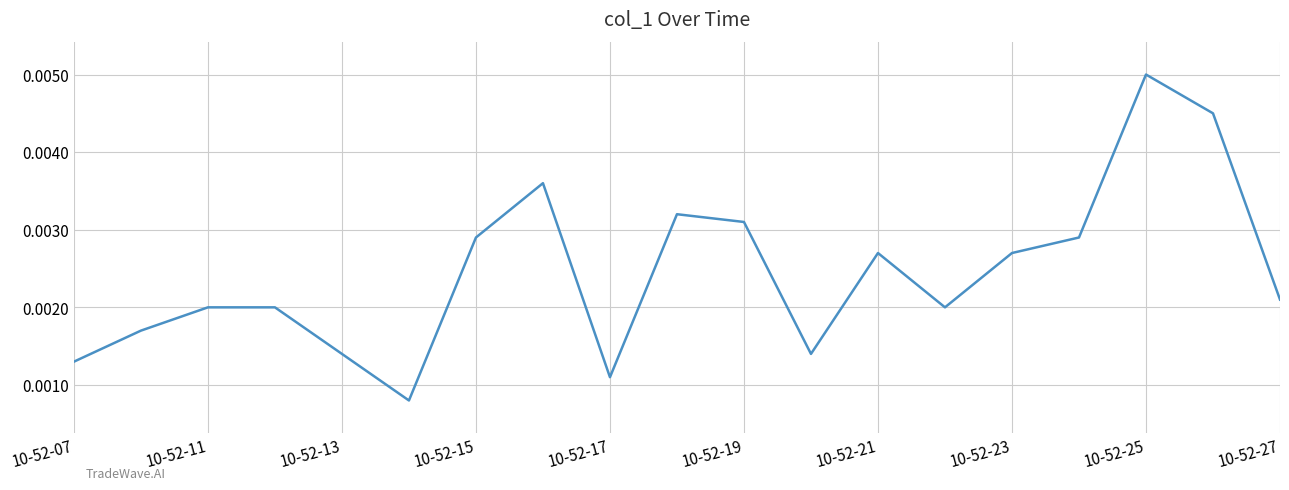

Does the chart have visible grid lines?

Yes